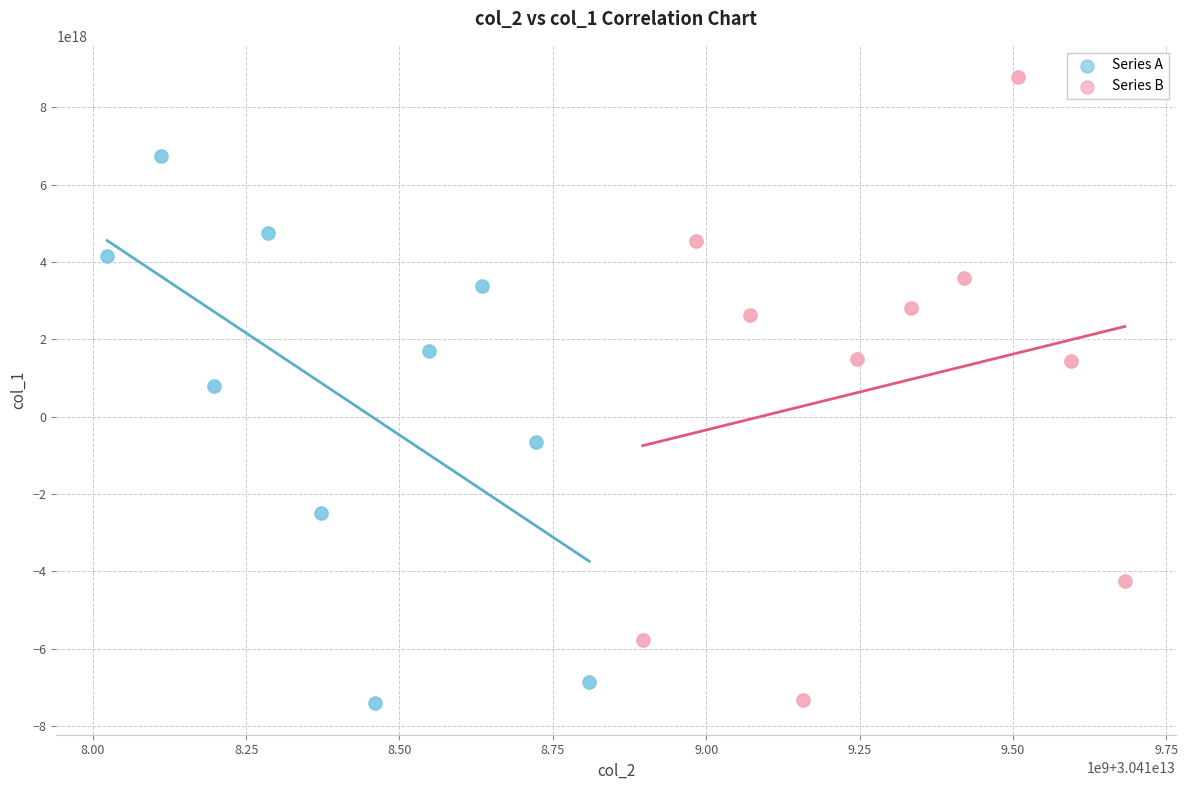

Which series reaches the maximum Y coordinate?

Series B